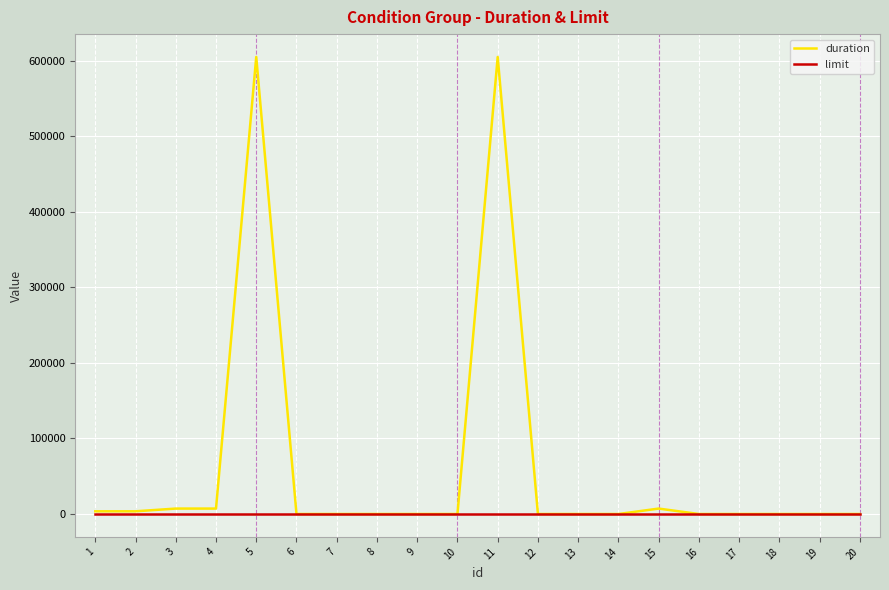

What is the highest value of the duration series?

604800